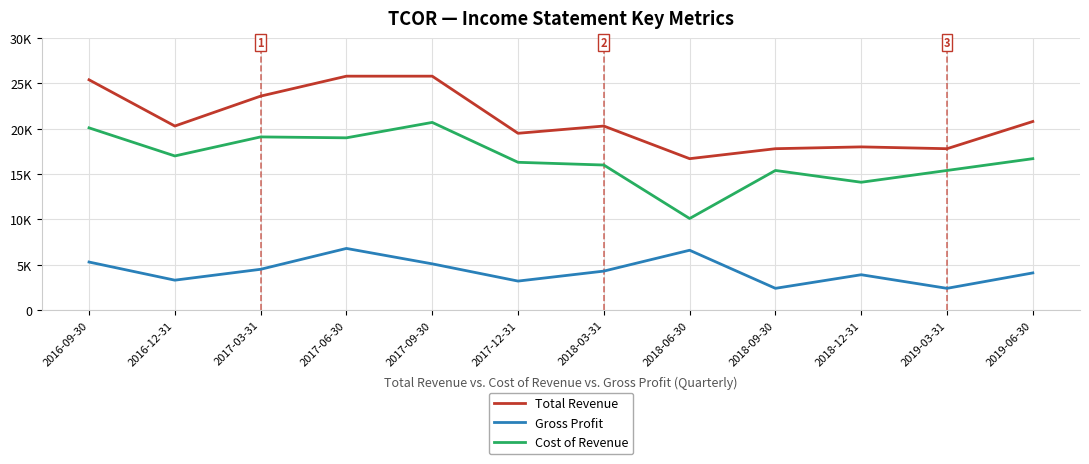

Does the chart display data point markers on the line(s)?

No